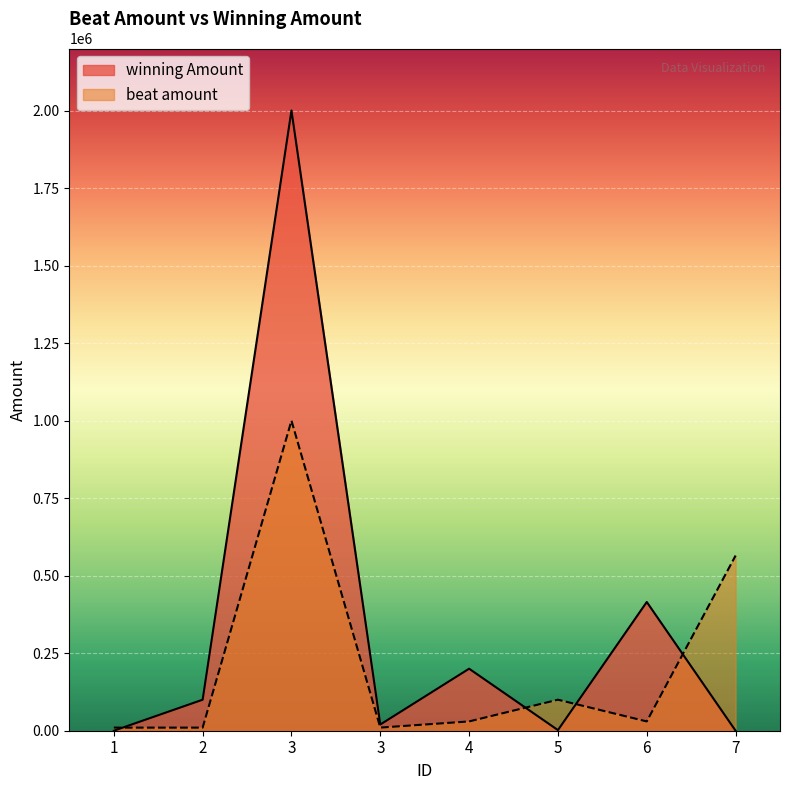

At which label does beat amount reach its peak?

3